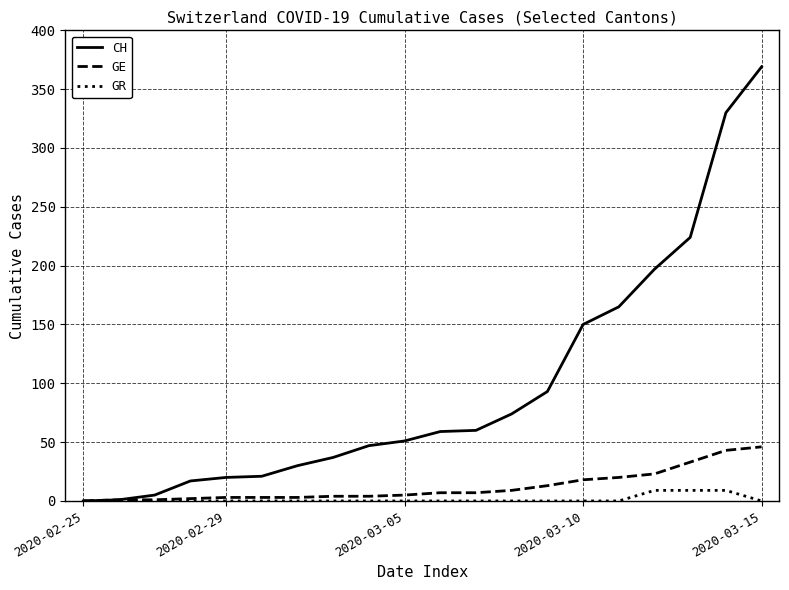

What is the maximum value shown in the chart?

369